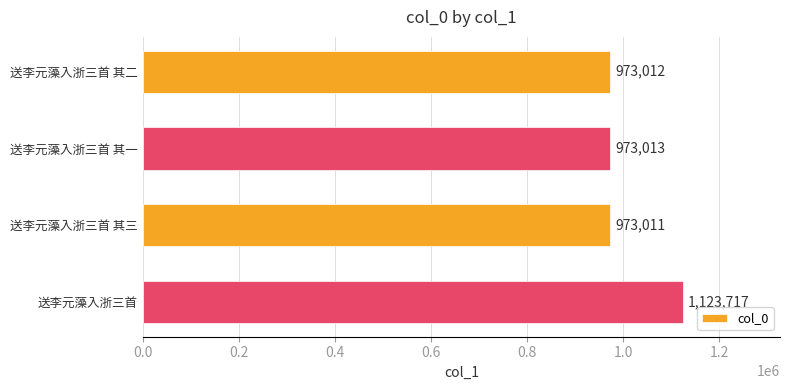

What is the difference between the maximum and second lowest values?

150705